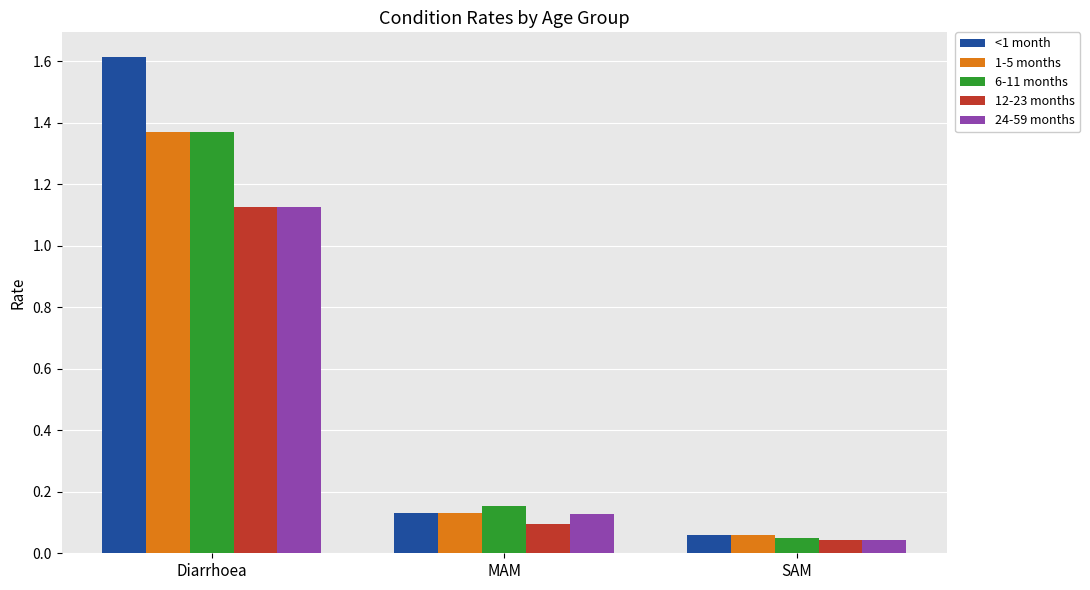

What position from the right is MAM?

2